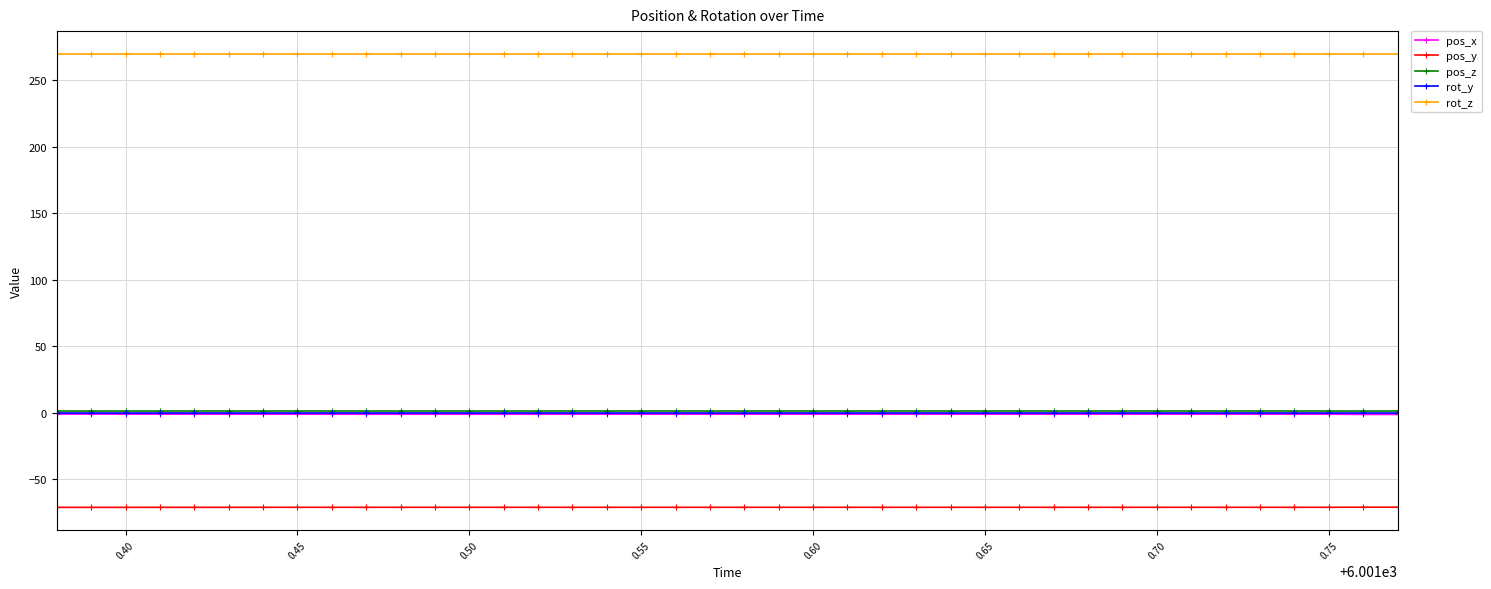

At how many categories does at least one series exceed 41?

40